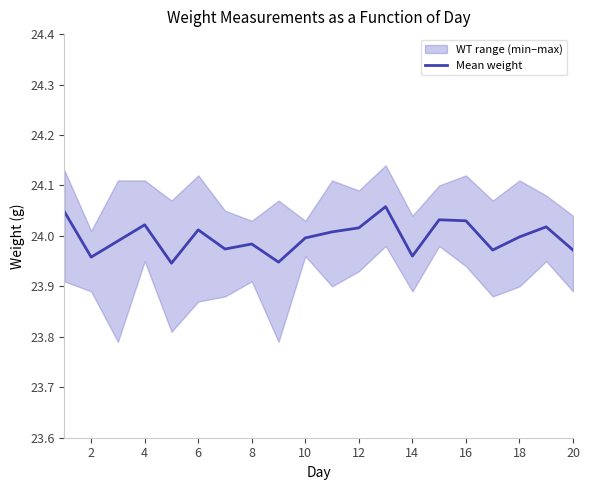

What is the smallest value displayed?

23.9